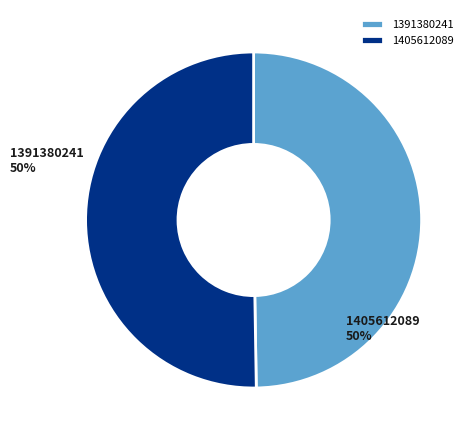

The 1405612089 slice represents 64% of the pie. True or false?

False